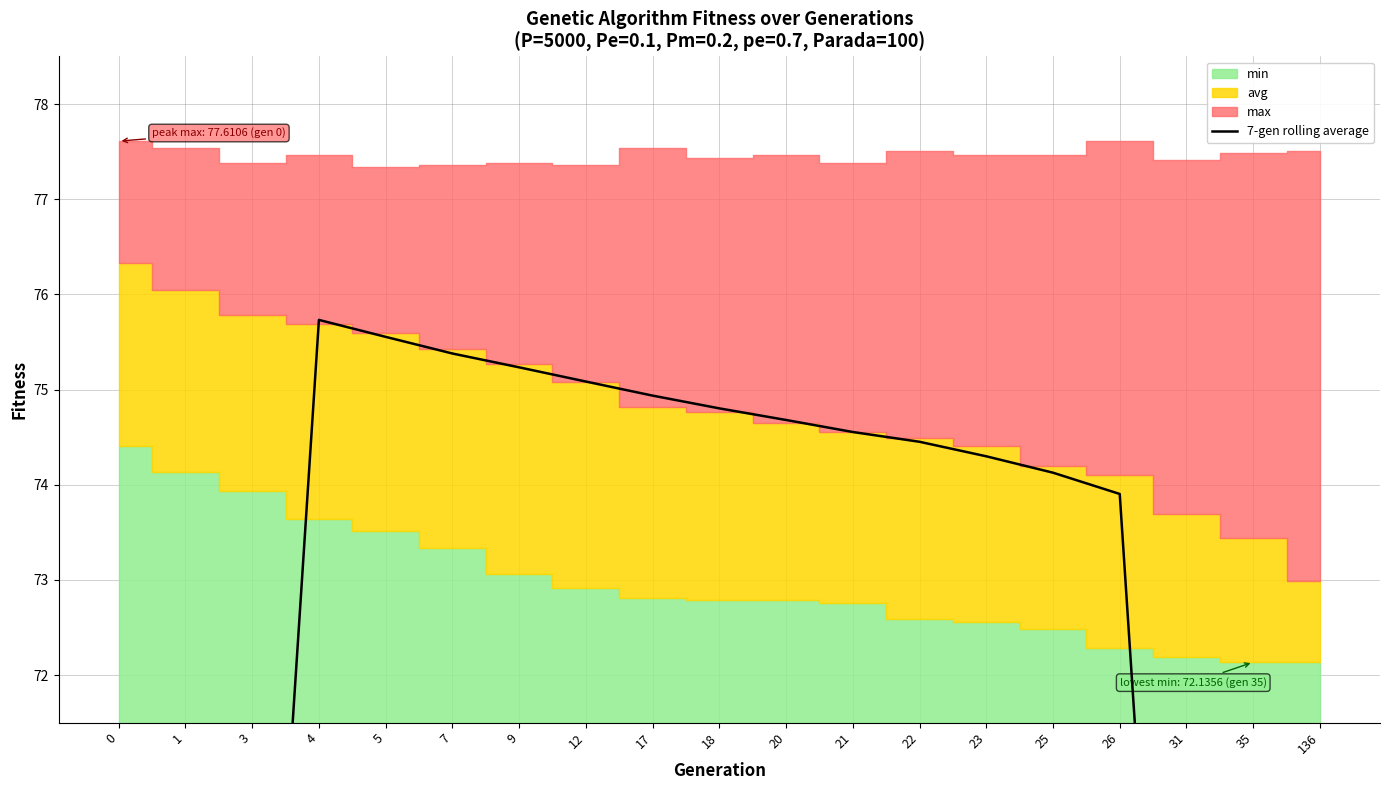

Reading left to right, extract all data points from this chart.

0=43.4	1=54.2	3=65.0	4=75.7	5=75.6	7=75.4	9=75.2	12=75.1	17=74.9	18=74.8	20=74.7	21=74.6	22=74.5	23=74.3	25=74.1	26=73.9	31=63.3	35=52.6	136=42.0